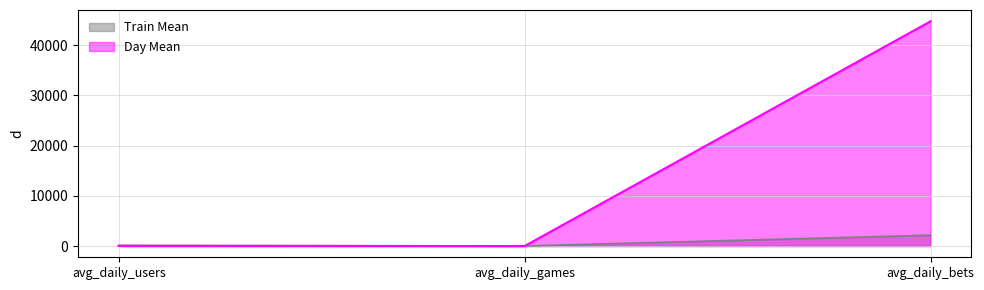

Which category has the highest value in the Train Mean series?

avg_daily_bets